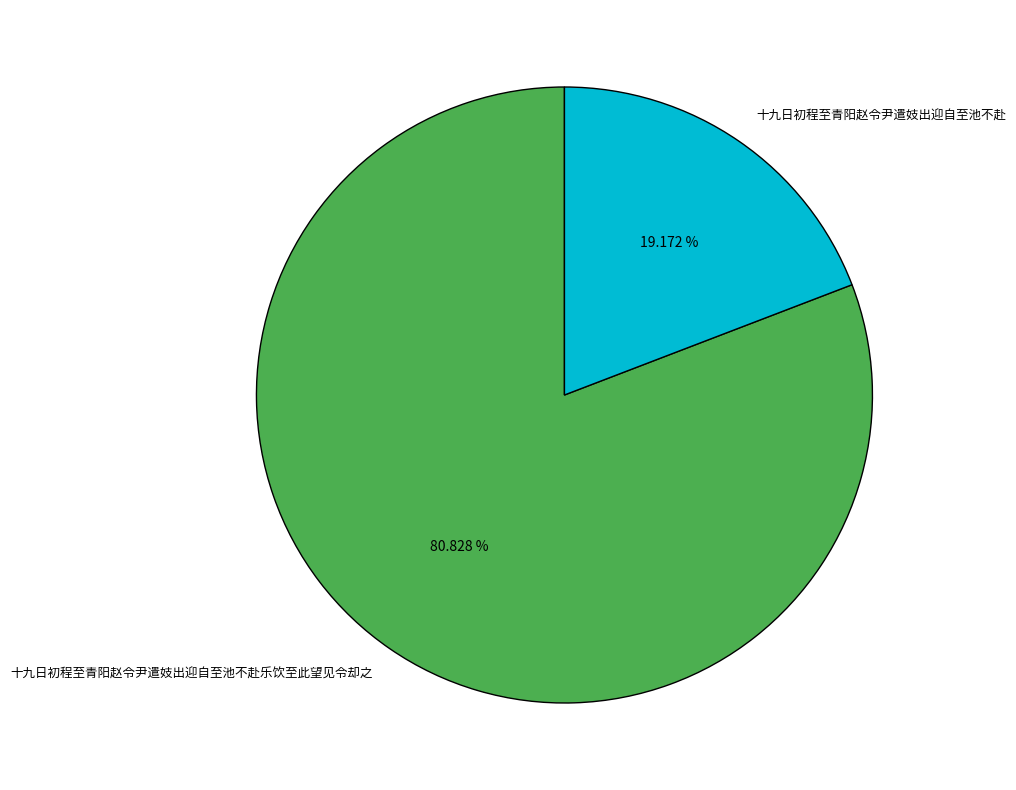

What percentage do 十九日初程至青阳赵令尹遣妓出迎自至池不赴 and 十九日初程至青阳赵令尹遣妓出迎自至池不赴乐饮至此望见令却之 together represent?

100.0%